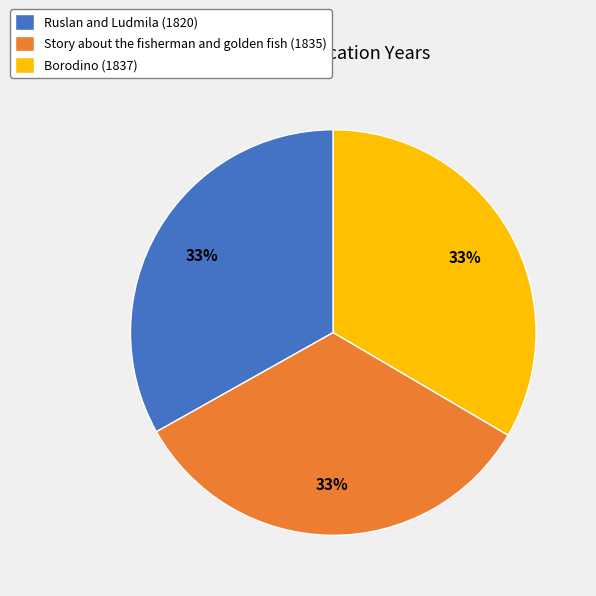

Is it true that Borodino is 33% of the pie?

True